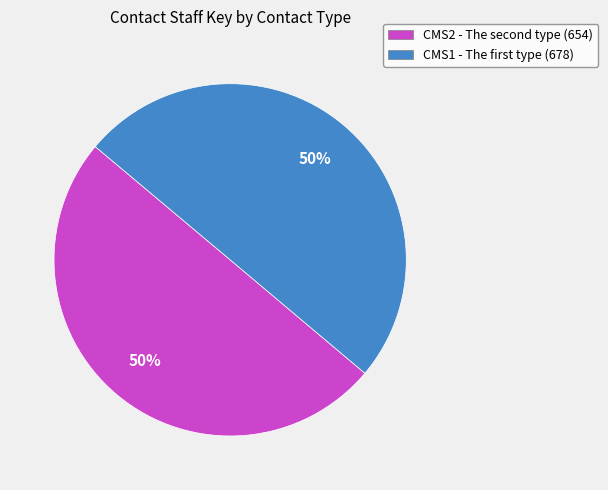

To the nearest percent, what is the average slice percentage?

50%